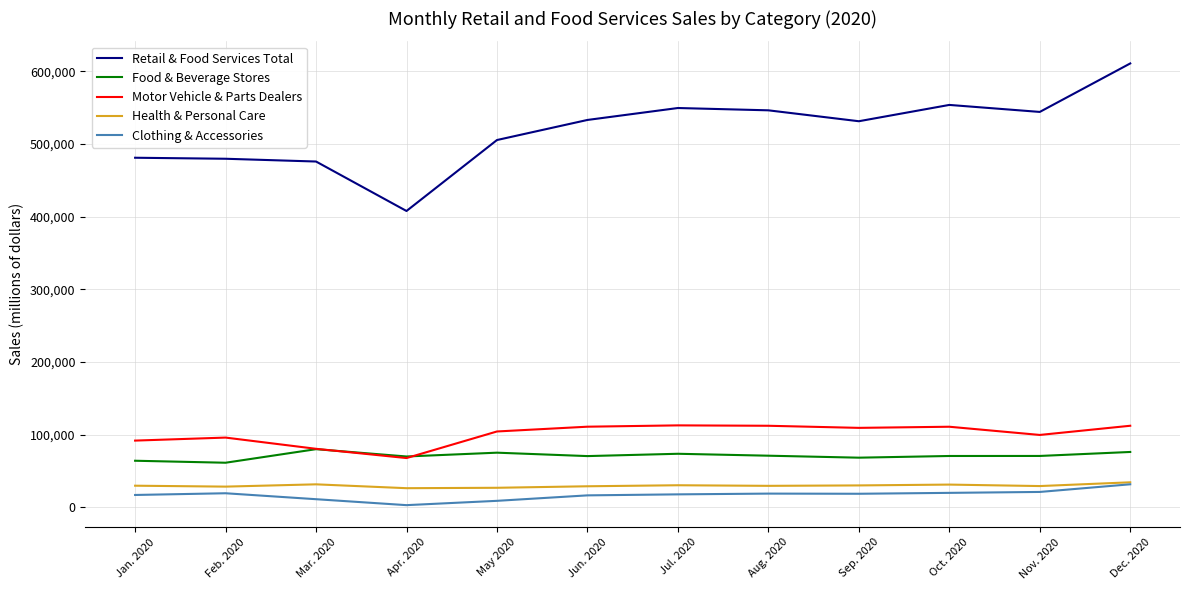

Which series has the largest total across all categories?

Retail & Food Services Total